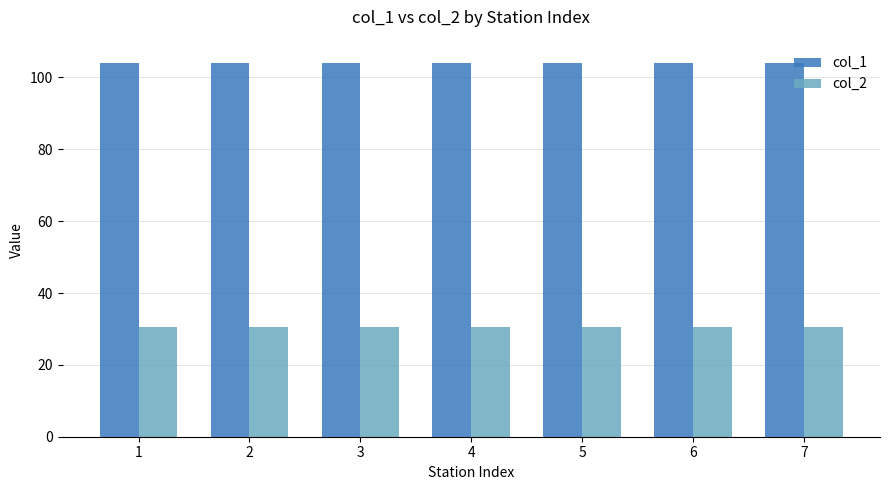

What is the average value of the col_2 series?

30.7